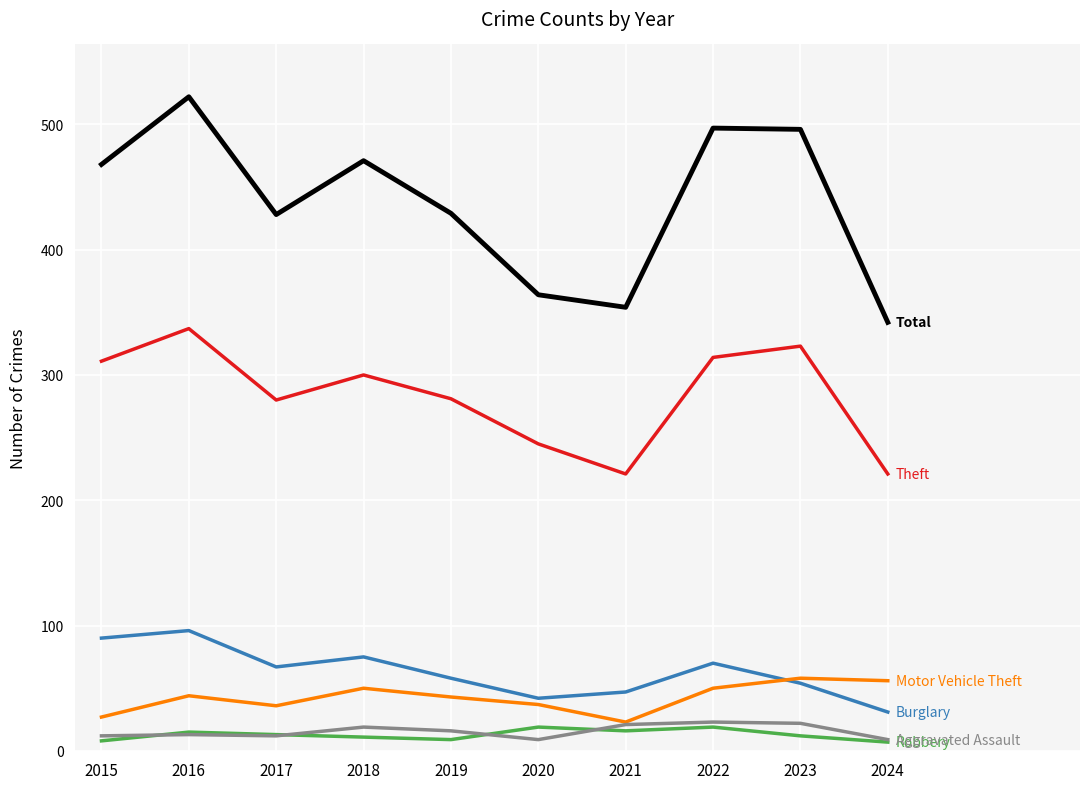

What is the total value across all series at 2023?

965